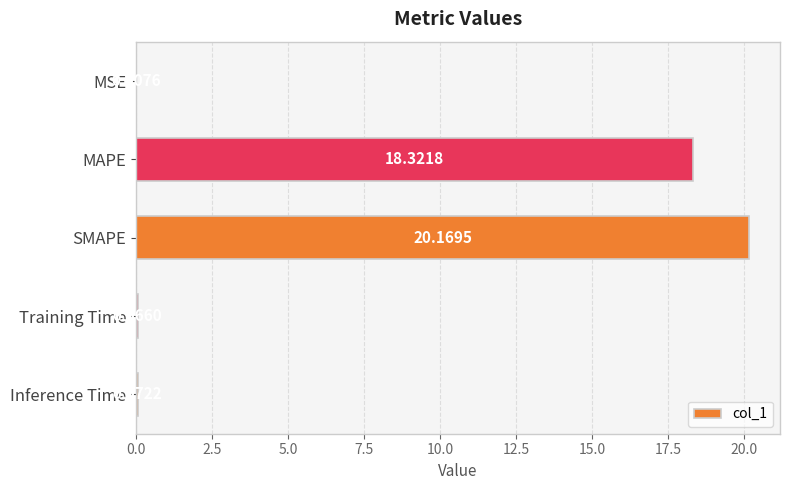

Where is the data nearest to the value 10?

MAPE